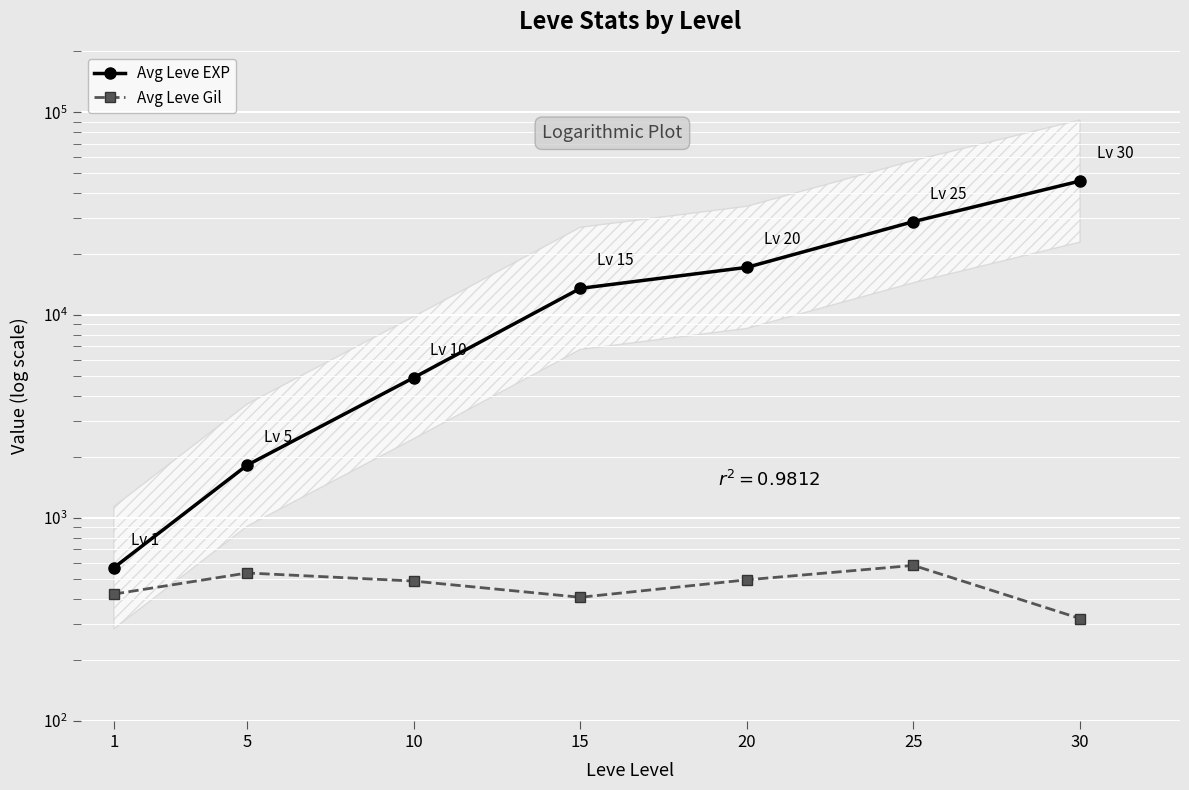

Which series has the largest range (max minus min)?

Avg Leve EXP